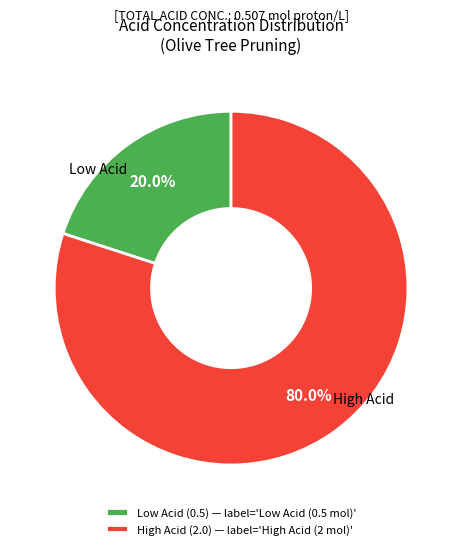

Count the number of slices in the pie.

2